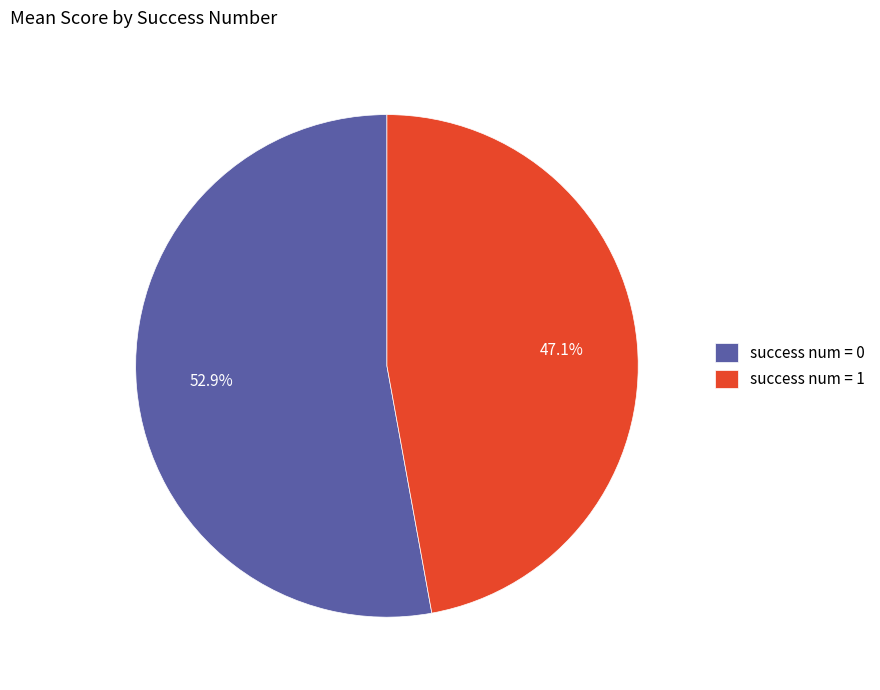

Rank the categories by value from lowest to highest.

success num = 1, success num = 0